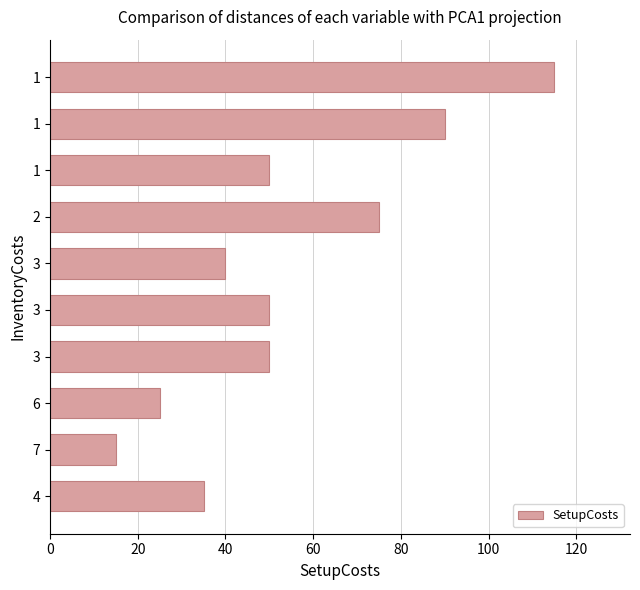

Are the bars horizontal?

Yes